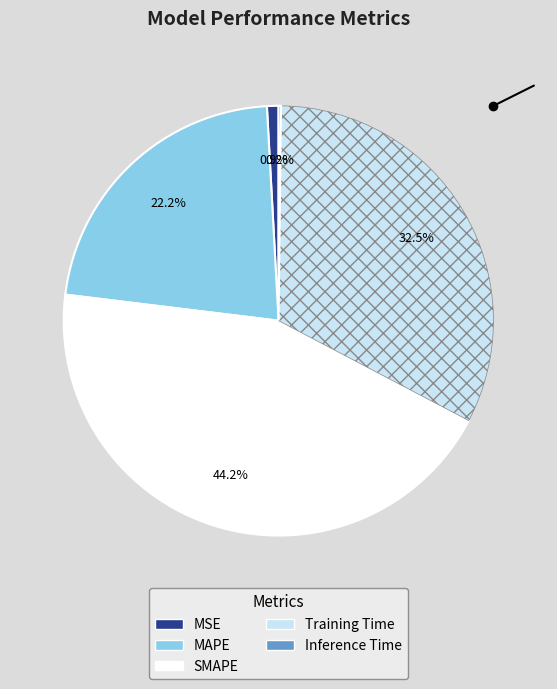

True or false: SMAPE accounts for 44% of the total.

True